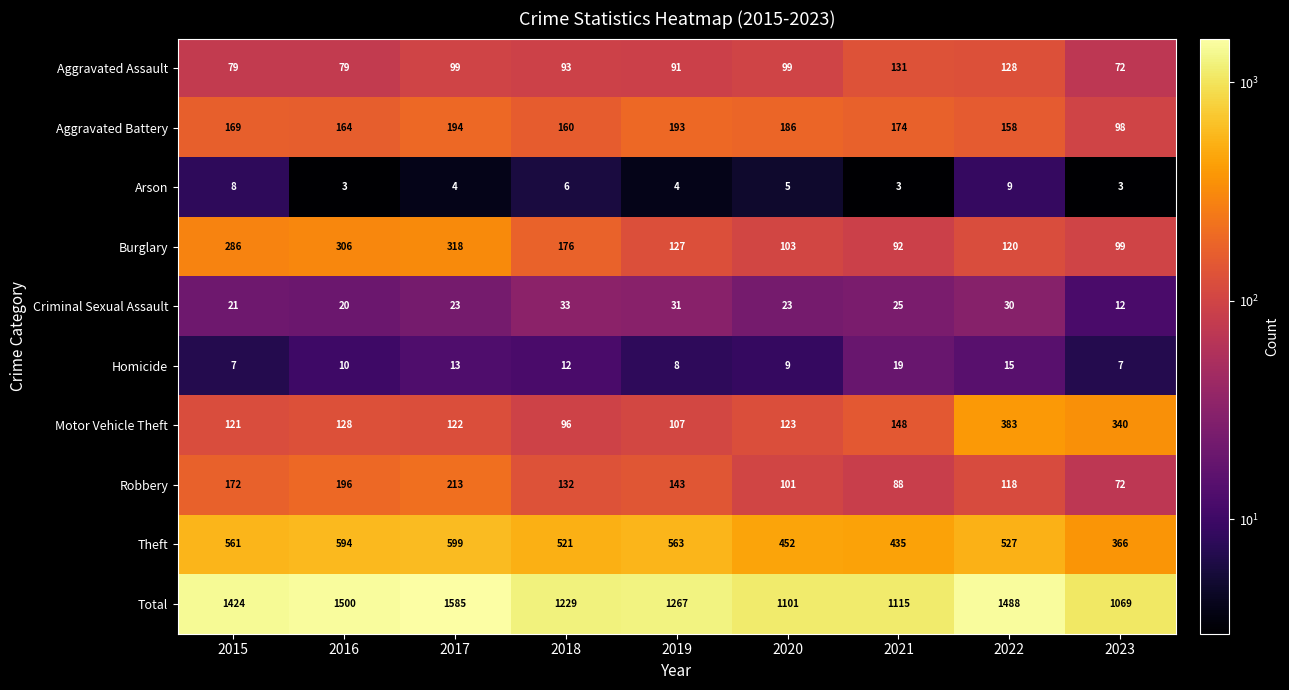

At which category is the sum across all series the highest?

2017